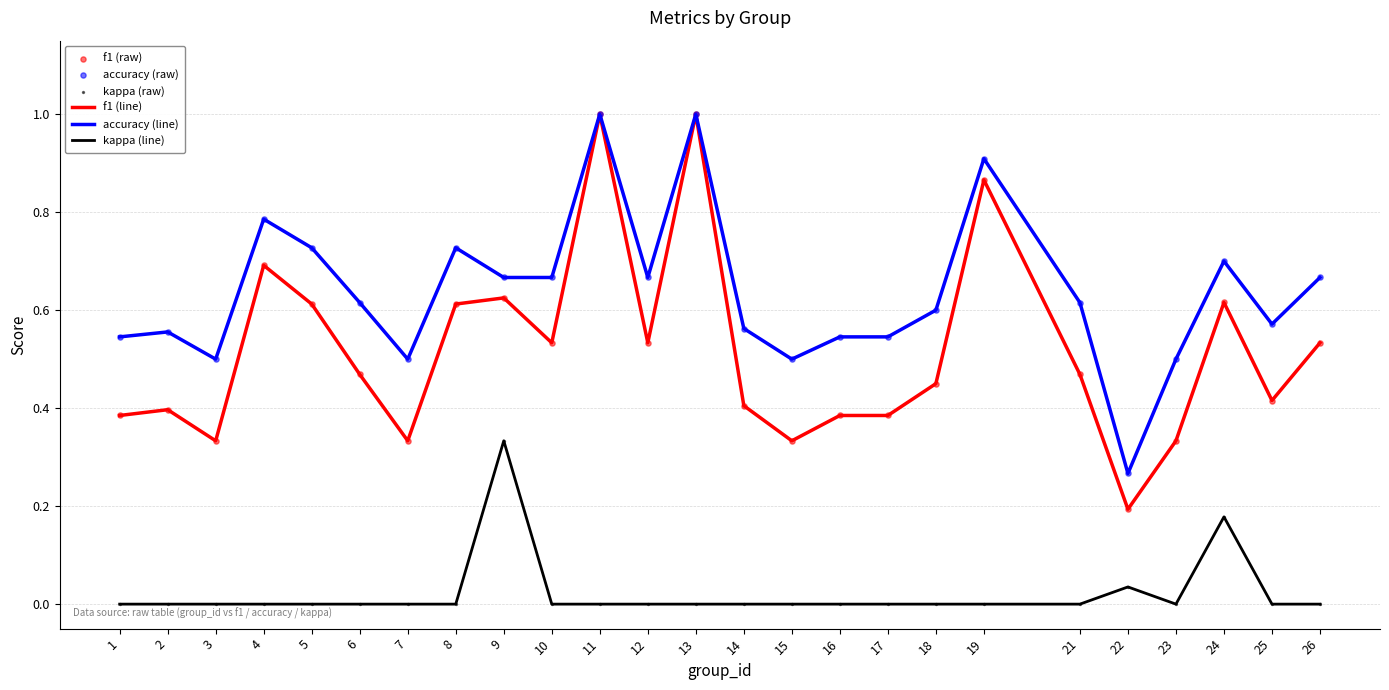

Which series has the largest total across all categories?

accuracy (line)